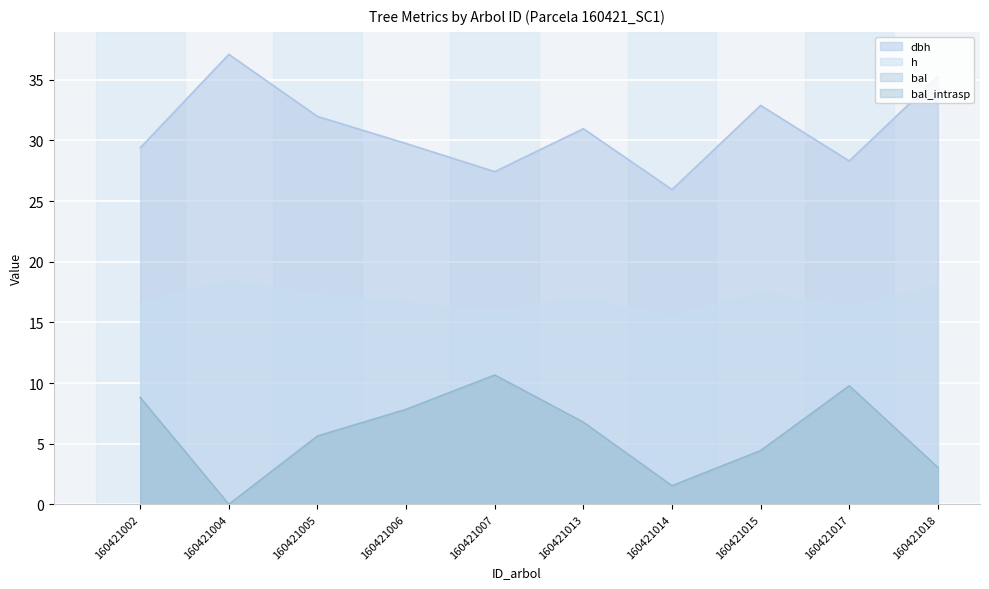

Count the number of data series in this chart.

4